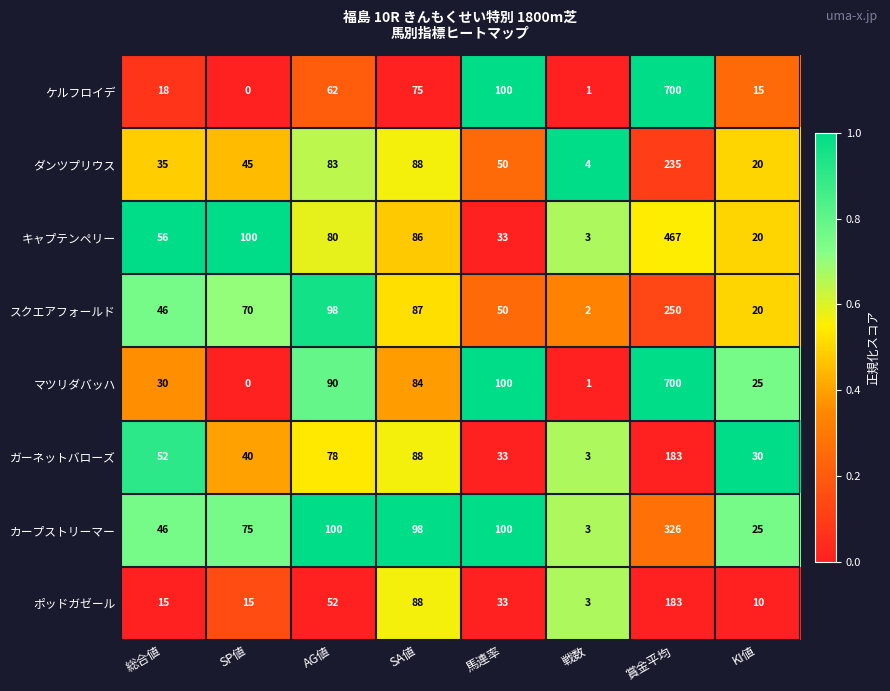

Where does the キャプテンペリー series first go above 80?

SP値